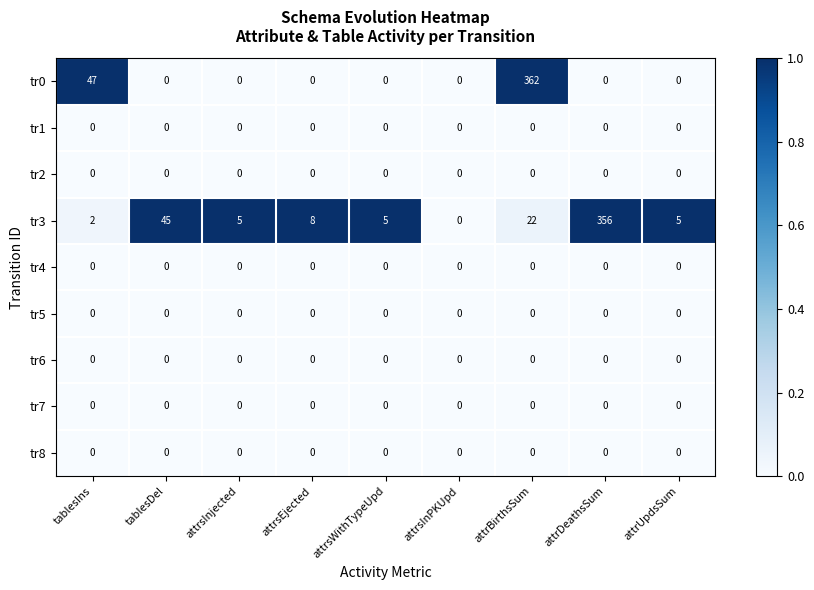

At how many categories does at least one series exceed 44?

4